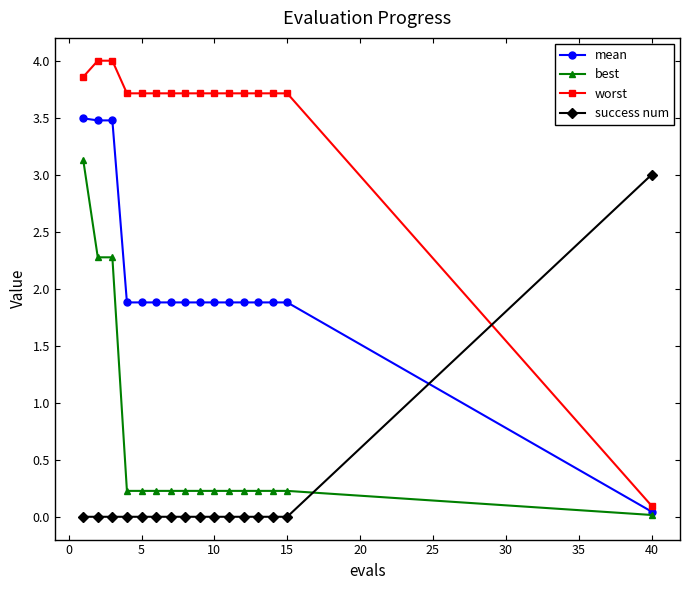

What is the value of the best point at the 14th from the left?

0.2